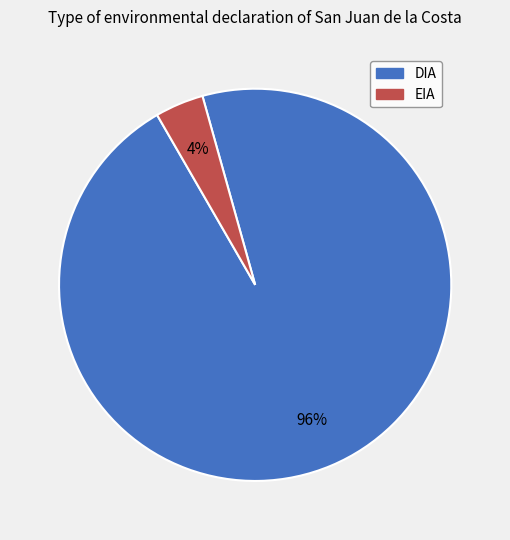

To the nearest percent, what portion does DIA represent?

96%